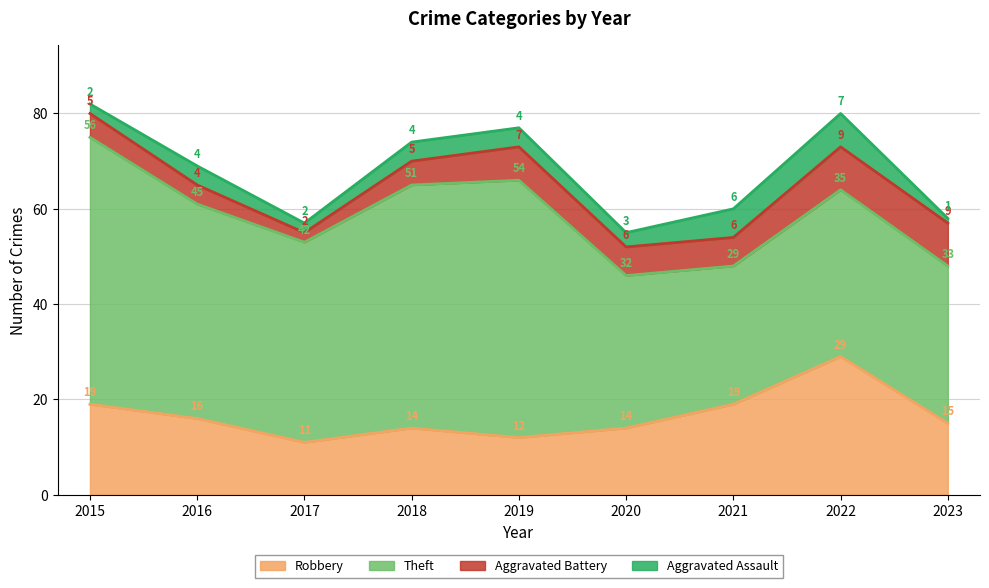

How many distinct data groups are displayed?

4